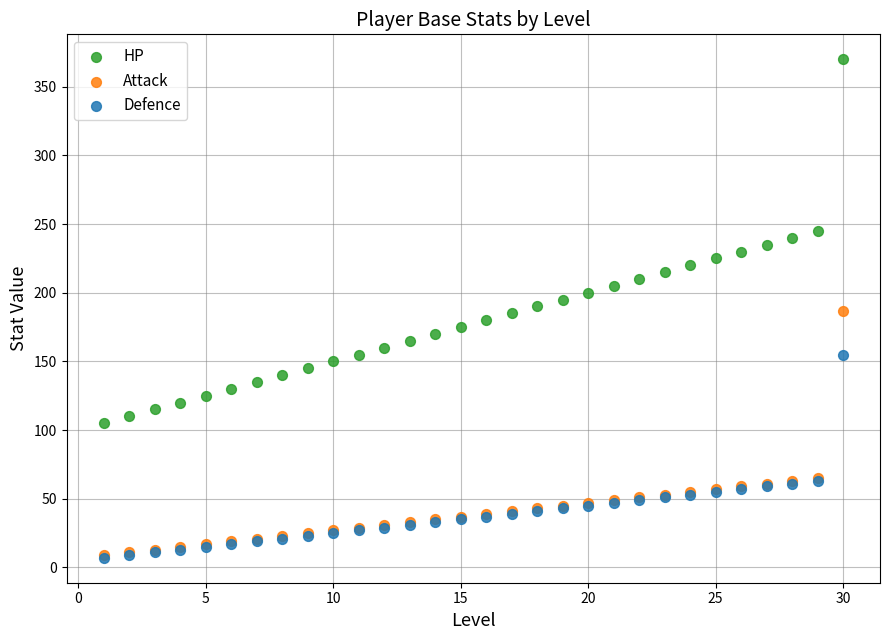

Which series contains the highest Y value?

HP